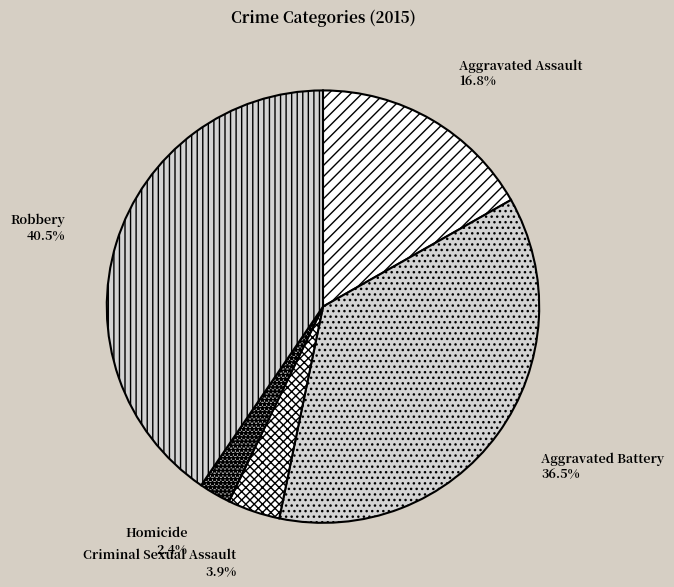

Combined, what portion of the pie is Aggravated Assault and Aggravated Battery?

53.2%